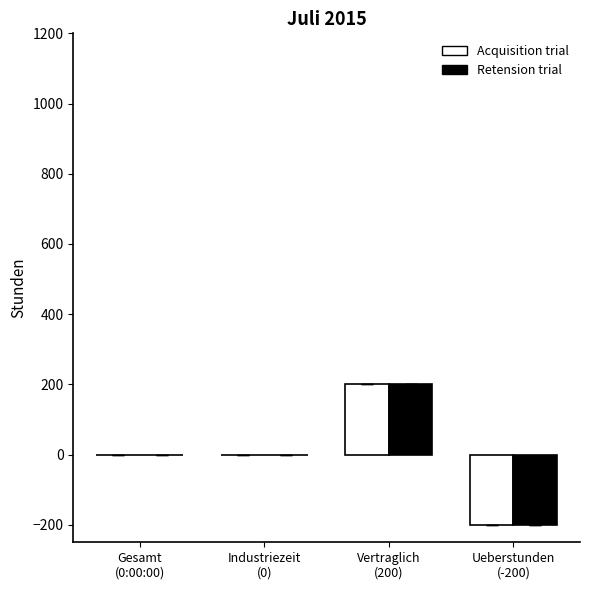

Which category has the highest value in the Retension trial series?

Vertraglich
(200)